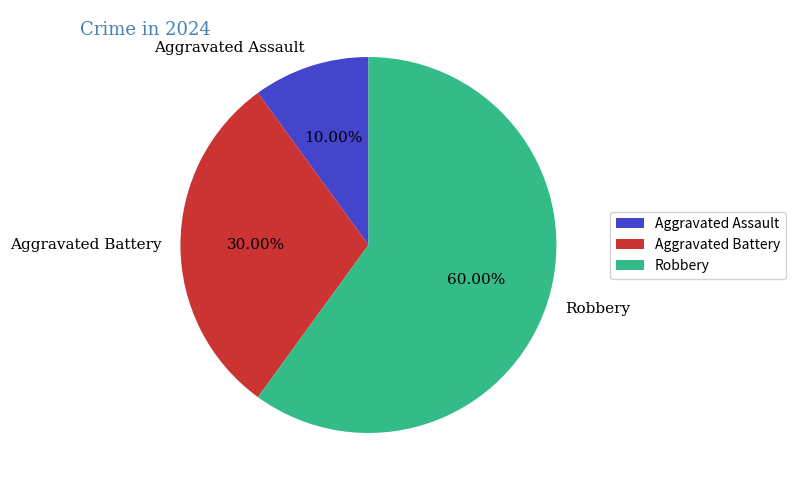

Does Robbery represent more than half of the total?

Yes